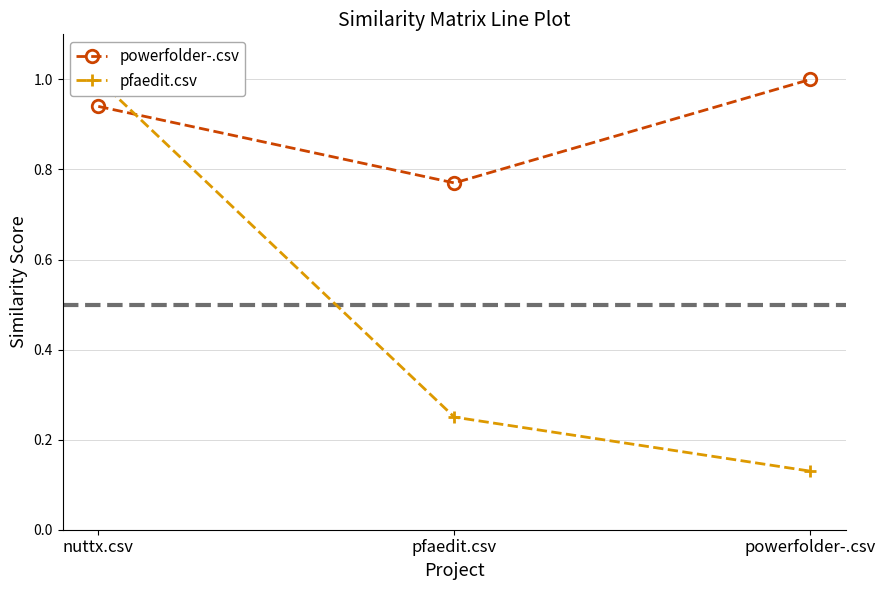

Which has a higher value, nuttx.csv or powerfolder-.csv?

powerfolder-.csv